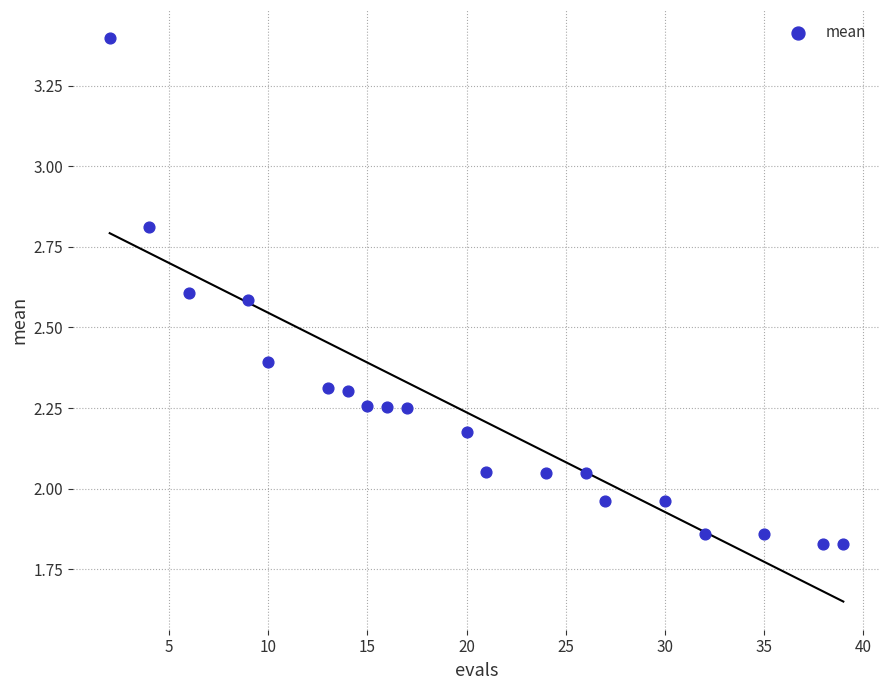

What is the range of X values (max minus min)?

37.0